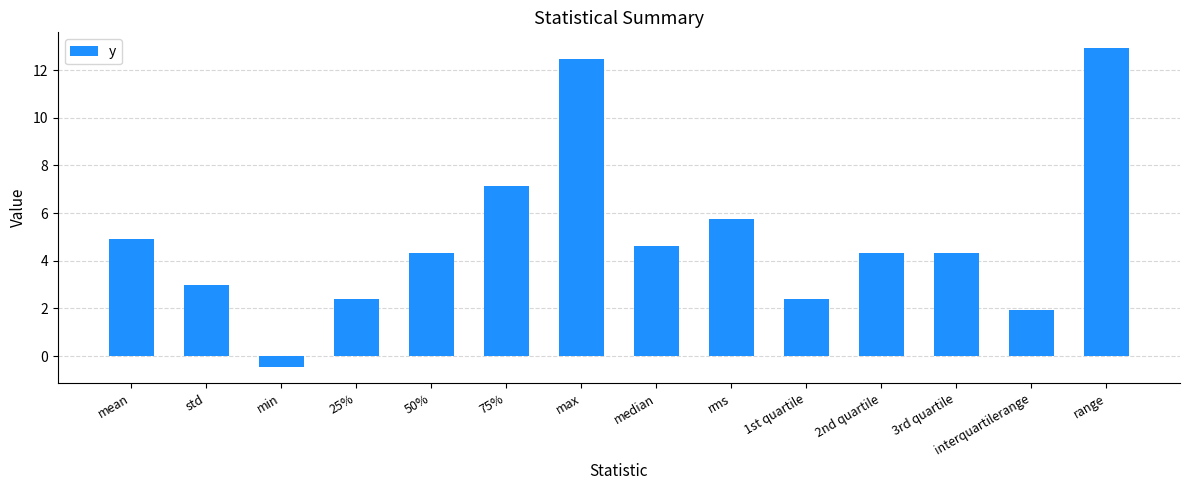

What is the label of the 7th bar from the right?

median